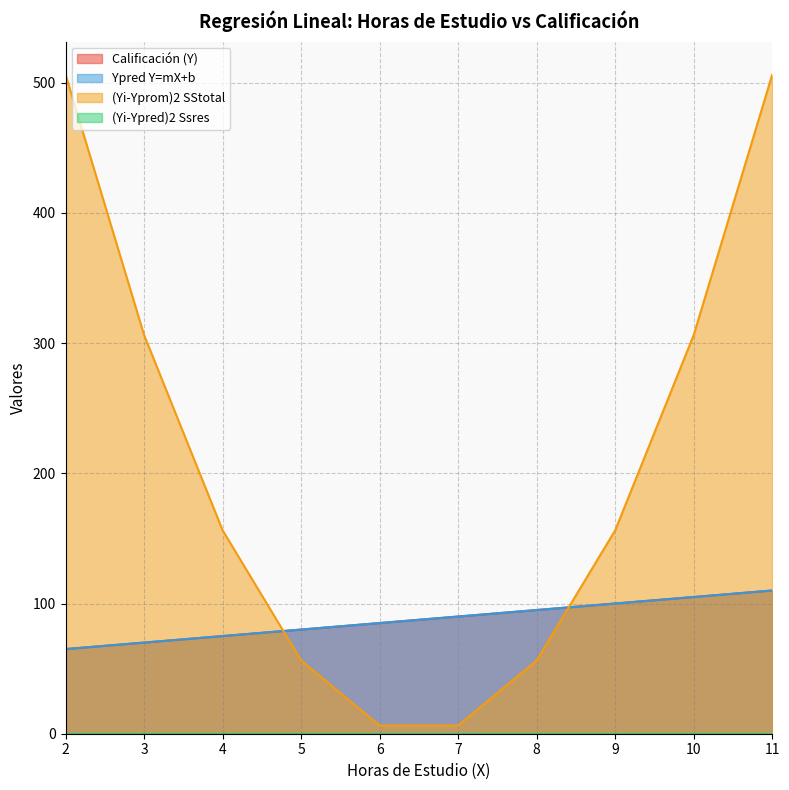

True or false: Calificación (Y) has a value of 65.0 at 2.

True